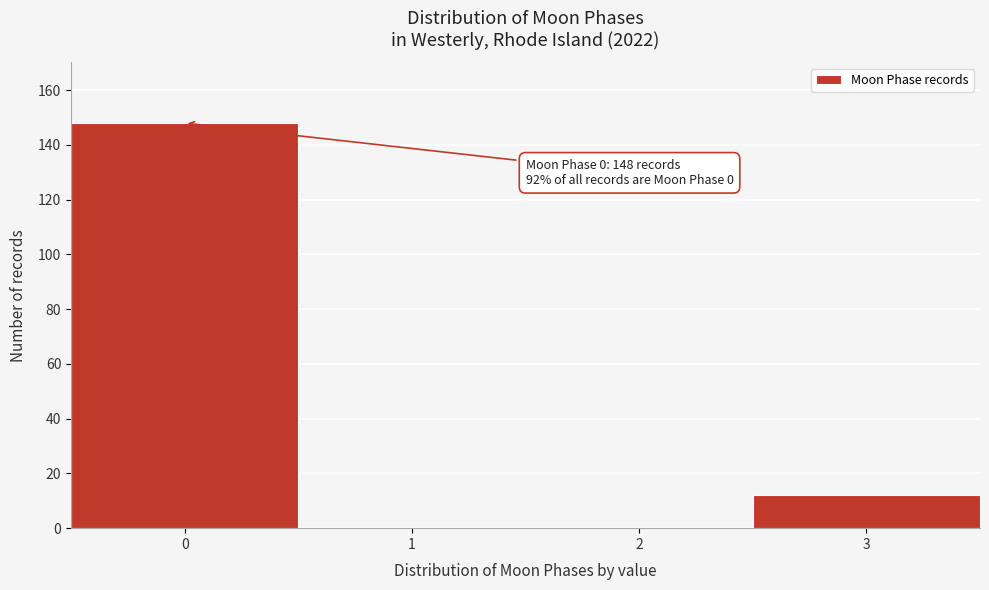

Over which range of the x-axis is the bar tallest?

-0.5 to 0.5